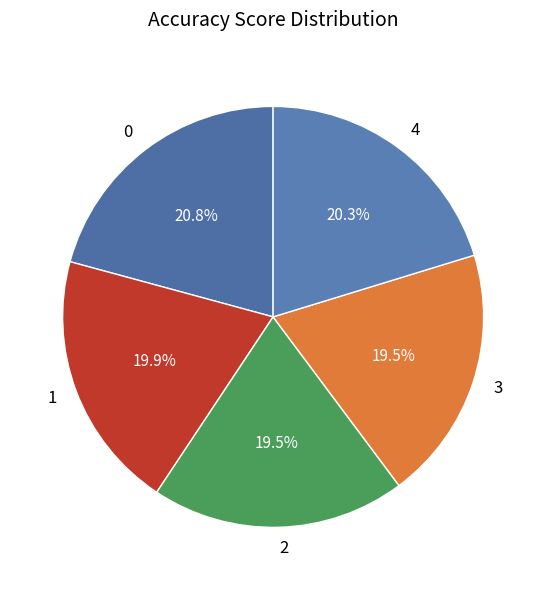

Is there a majority slice in this chart?

No